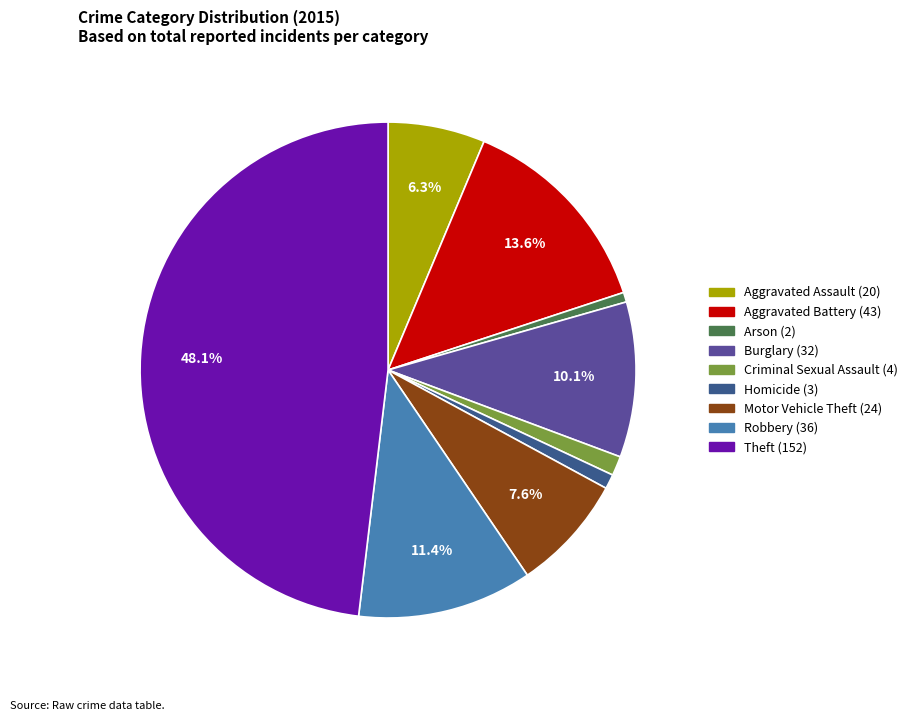

Does any single category account for the majority?

No